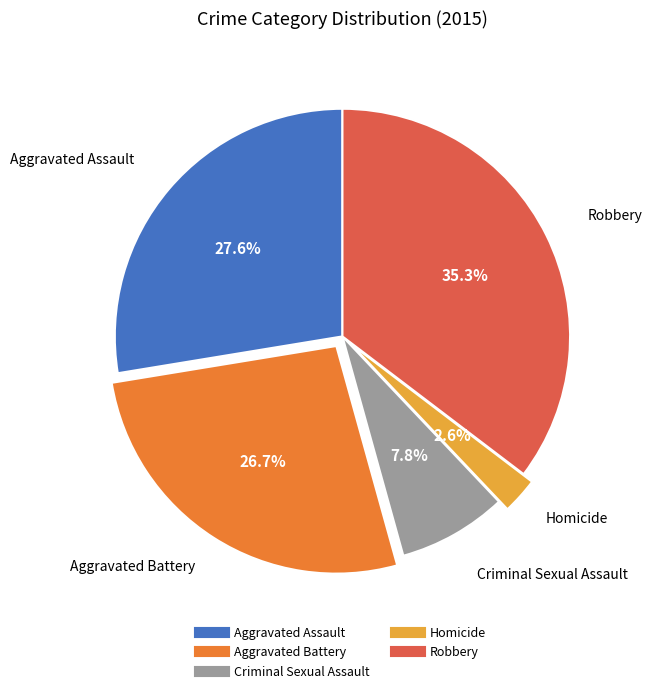

What is the ratio of the value at Aggravated Battery to the value at Homicide?

10.3